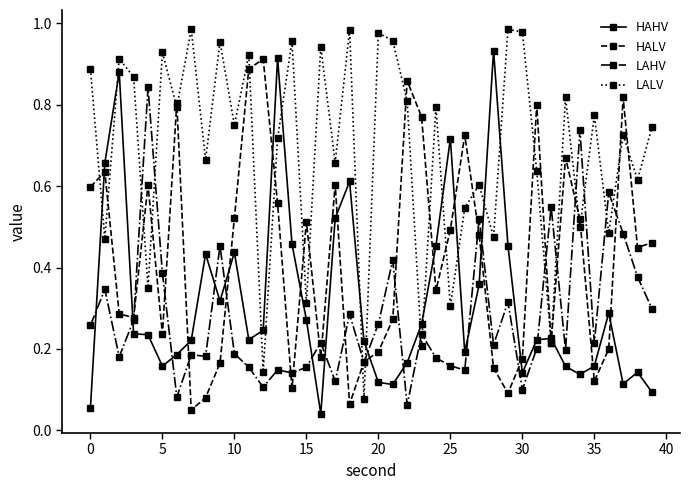

True or false: HALV and LAHV intersect in this chart.

True